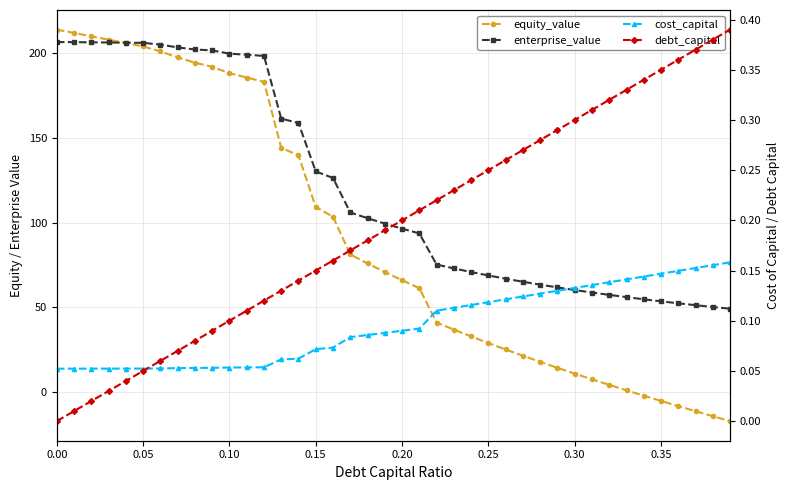

True or false: cost_capital and enterprise_value intersect in this chart.

False